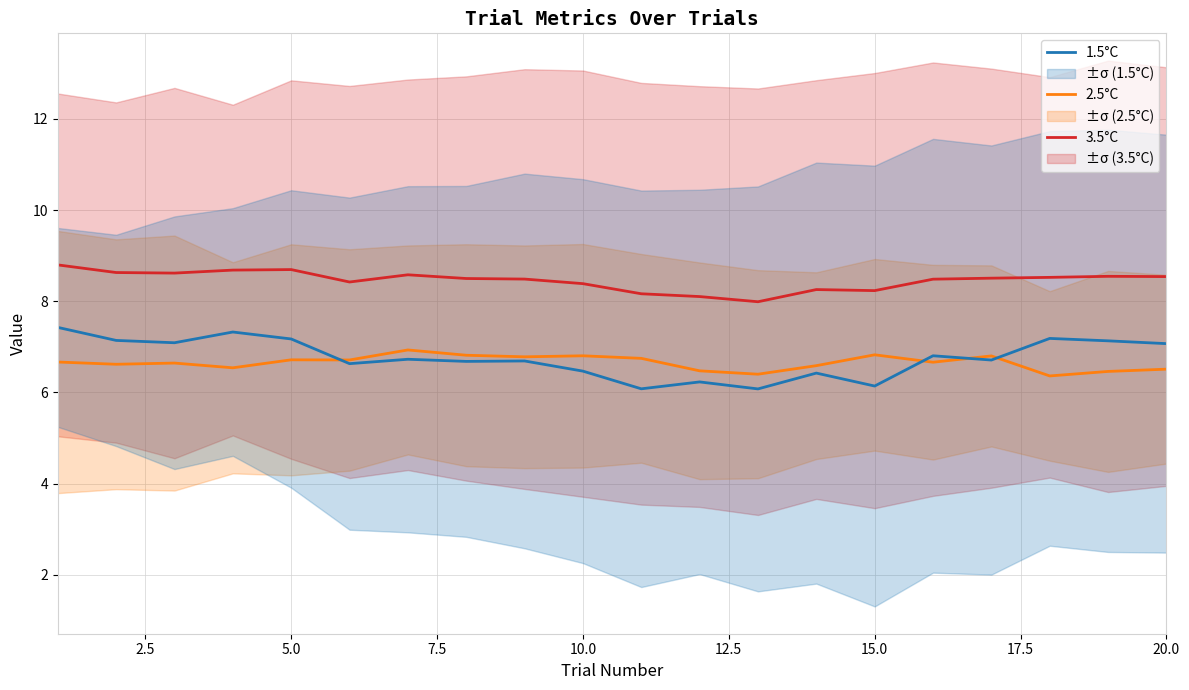

What is the difference between the maximum and minimum values in the 1.5°C series?

1.3